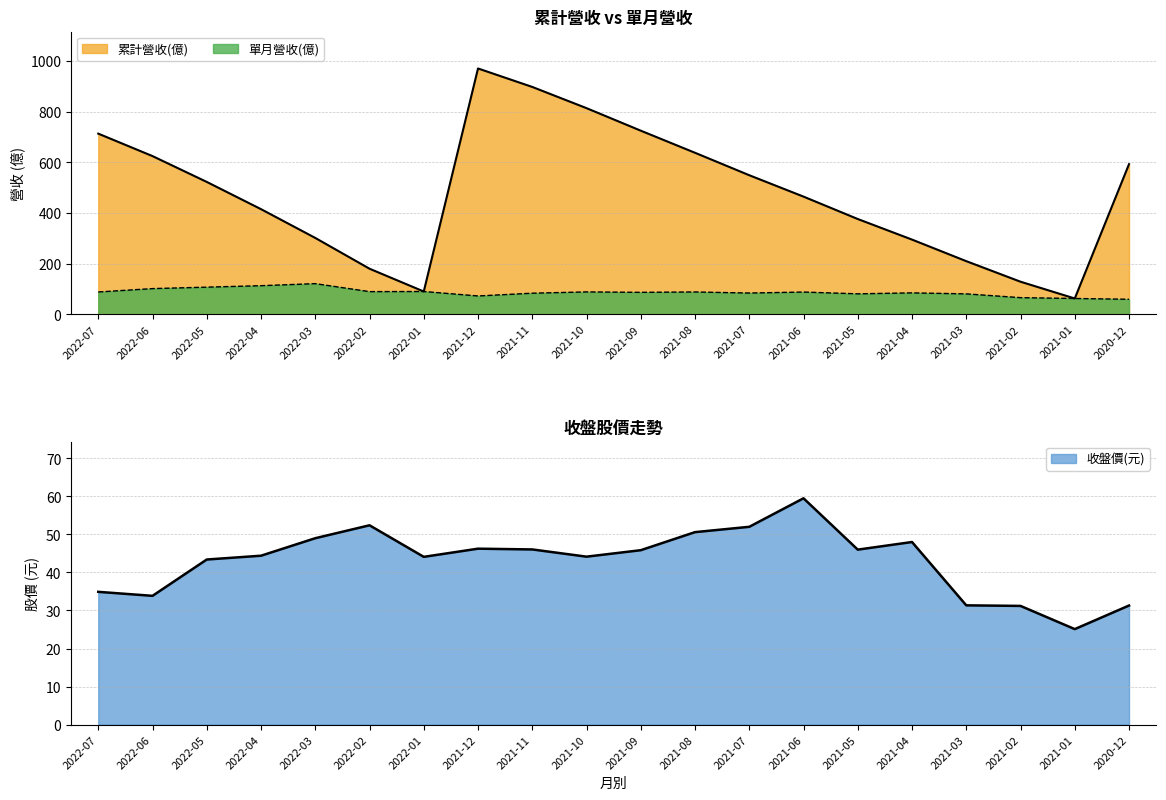

In 累計營收(億), how many points are higher than both neighbors (excluding endpoints)?

1